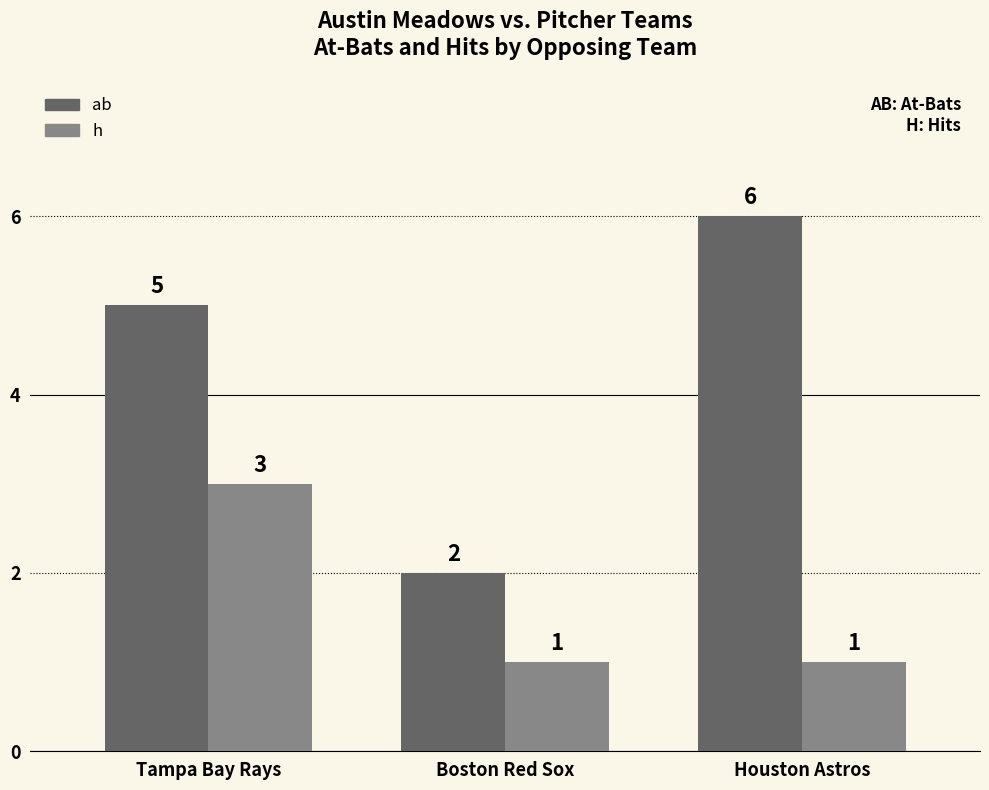

Is the value of h at Houston Astros greater than the value of ab at Tampa Bay Rays?

No